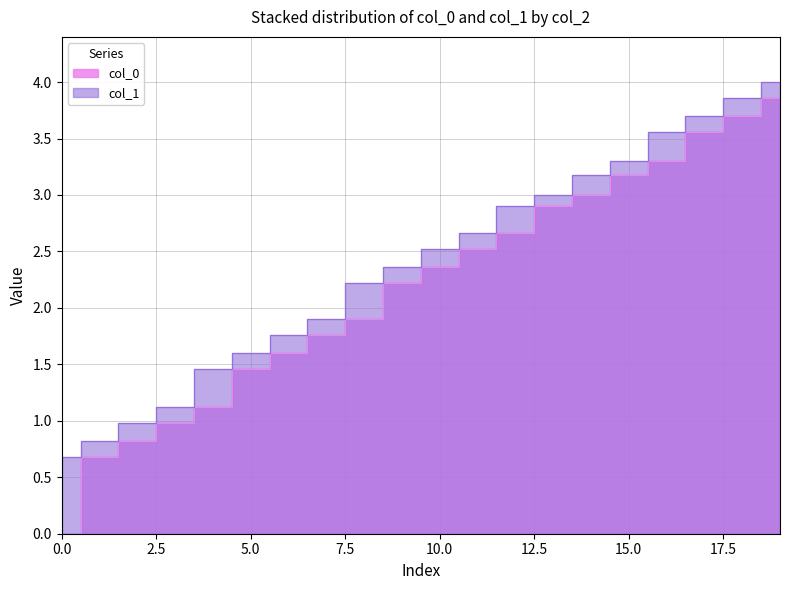

True or false: col_1 has more than 0 interior local peaks.

False